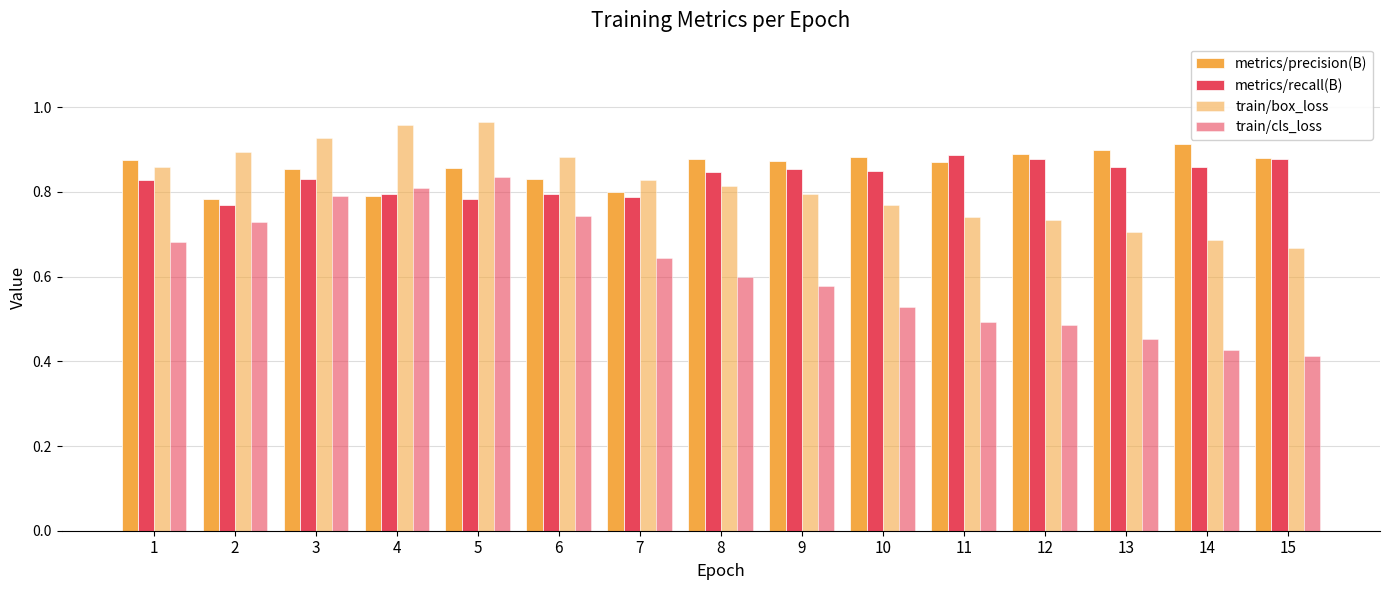

How many groups of bars are there?

15